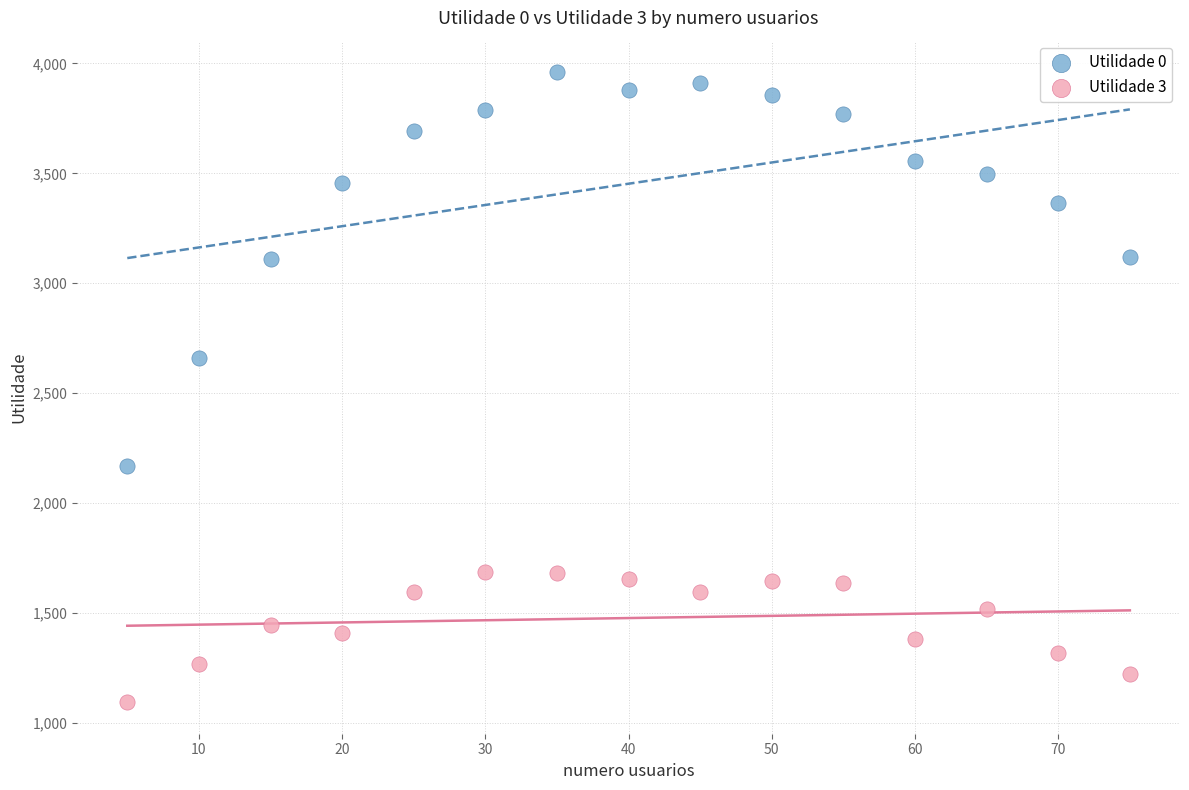

What is the X range (max minus min) for the scatter plot?

70.0